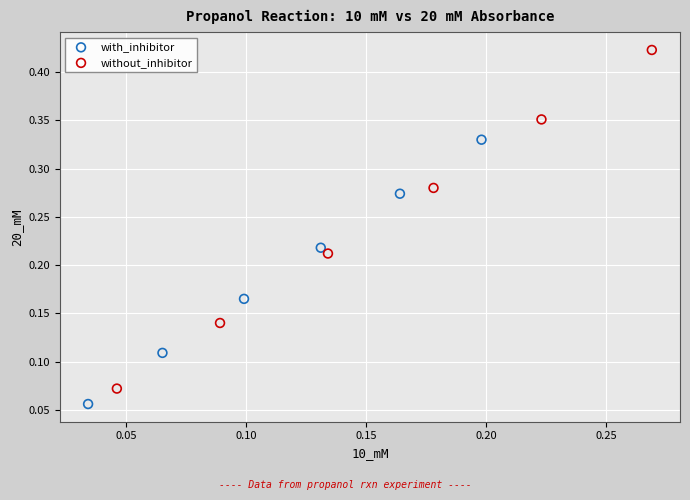

Which series contains the highest Y value?

without_inhibitor